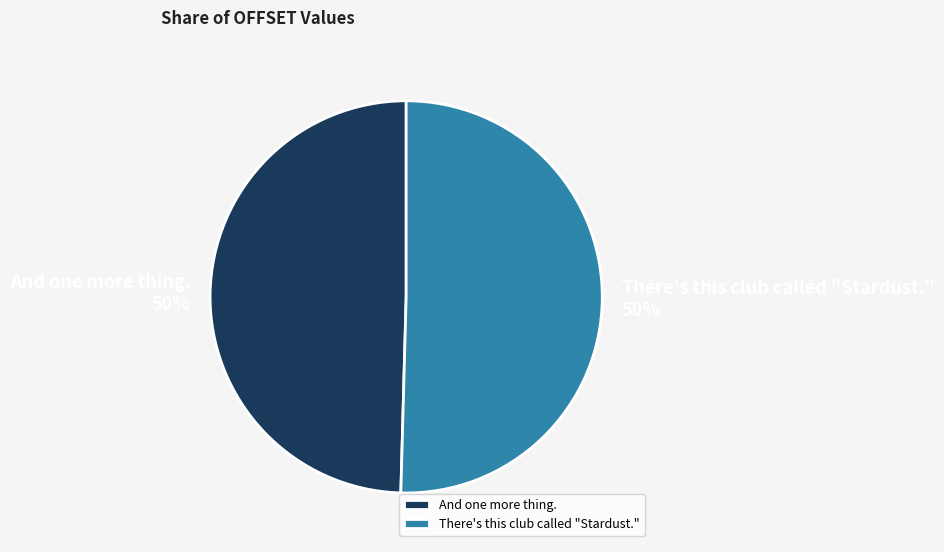

What percentage is the There's this club called "Stardust." slice, to the nearest percent?

50%